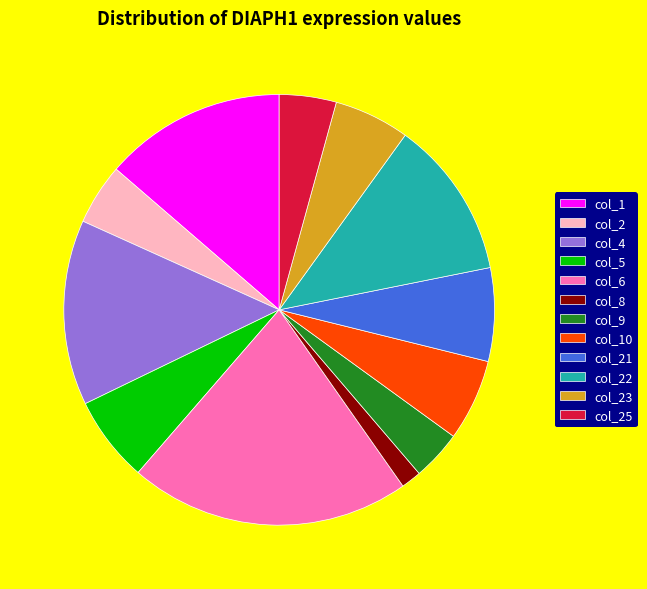

Count the number of slices in the pie.

12